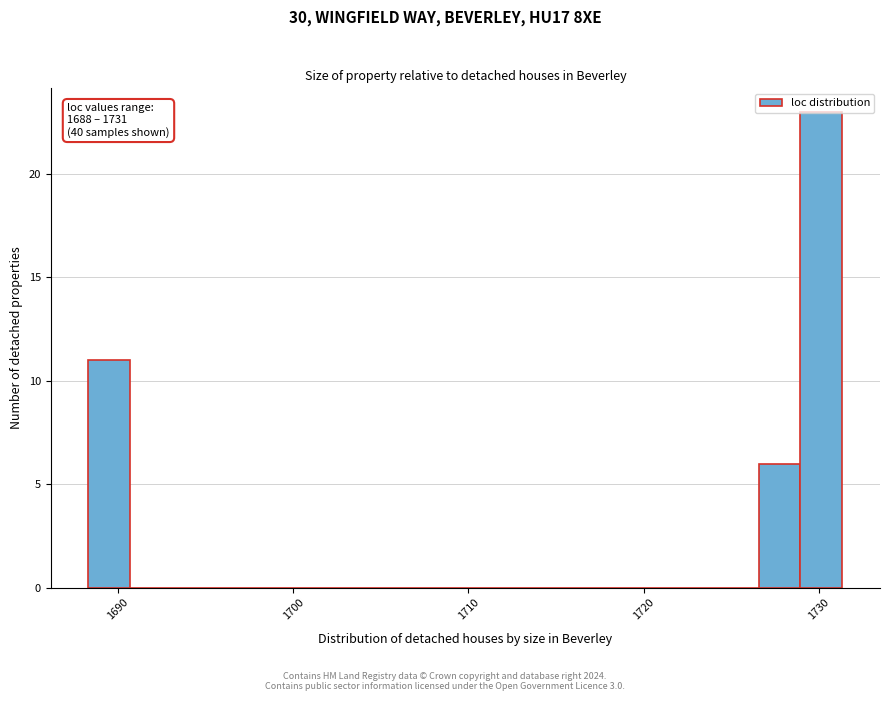

Read against the x-axis, roughly where is the centre of the tallest bar?

1730